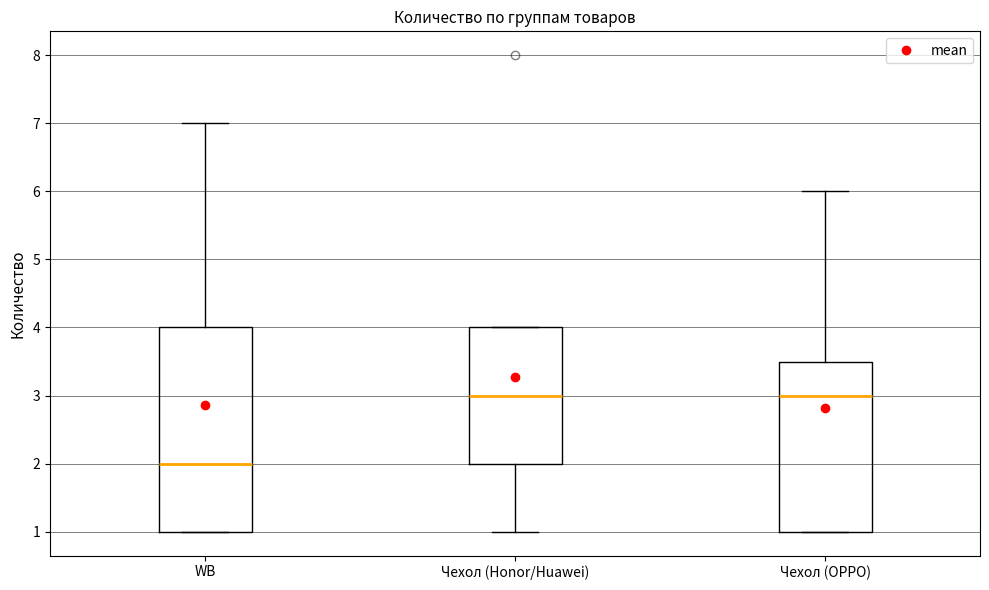

Reading left to right, transcribe this box plot: for each box, give where its median line is, the range the box spans, and where its two whiskers end, as read against the y-axis. The values are not printed on the chart, so give them approximately, as read against the axis.

WB: median 2.0, box 1.0 to 4.0, whiskers 1.0 to 7.0
Чехол (Honor/Huawei): median 3.0, box 2.0 to 4.0, whiskers 1.0 to 4.0
Чехол (OPPO): median 3.0, box 1.0 to 3.5, whiskers 1.0 to 6.0